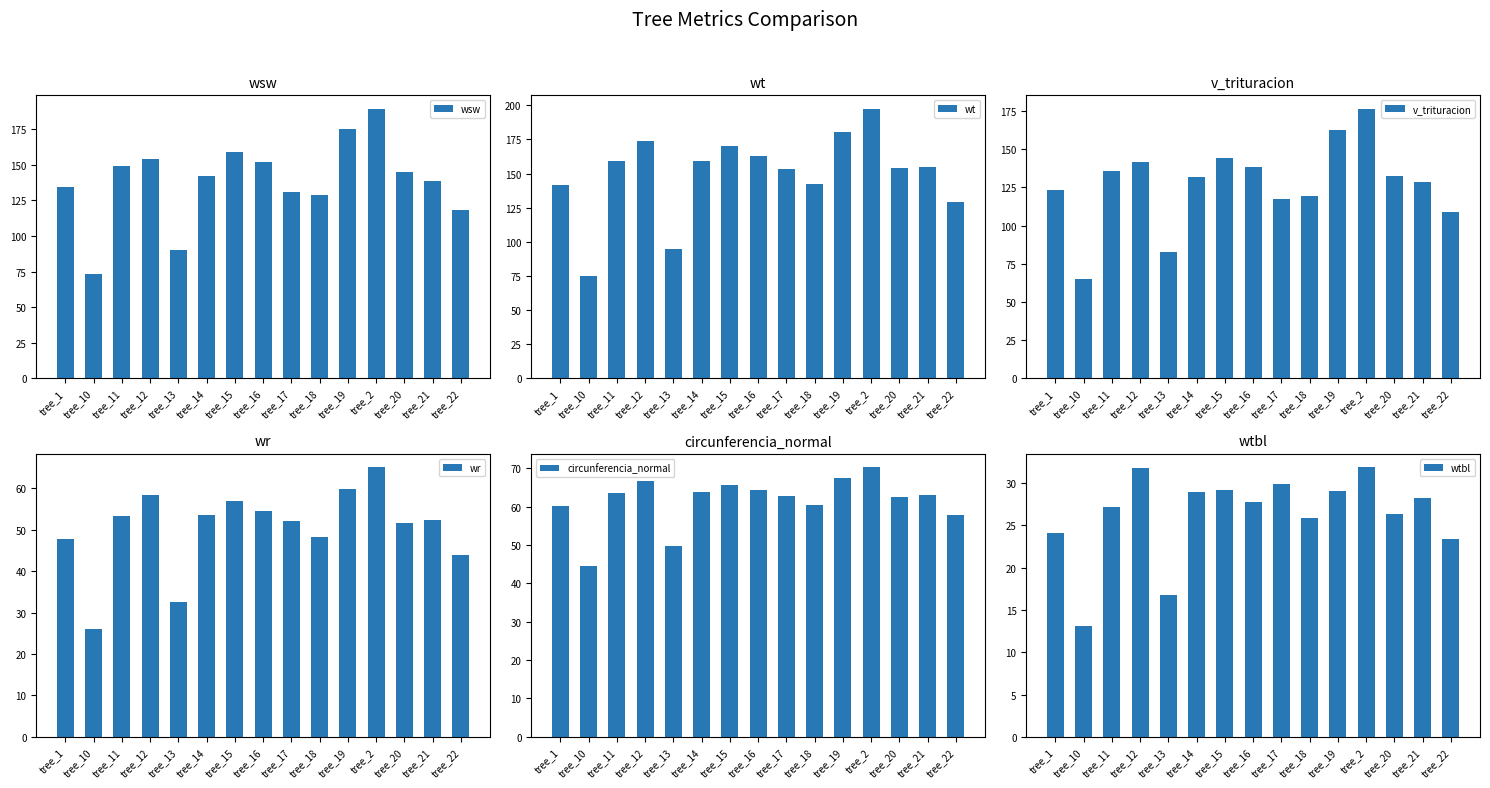

What is the sum of the wt values at tree_14 and tree_16?

321.7